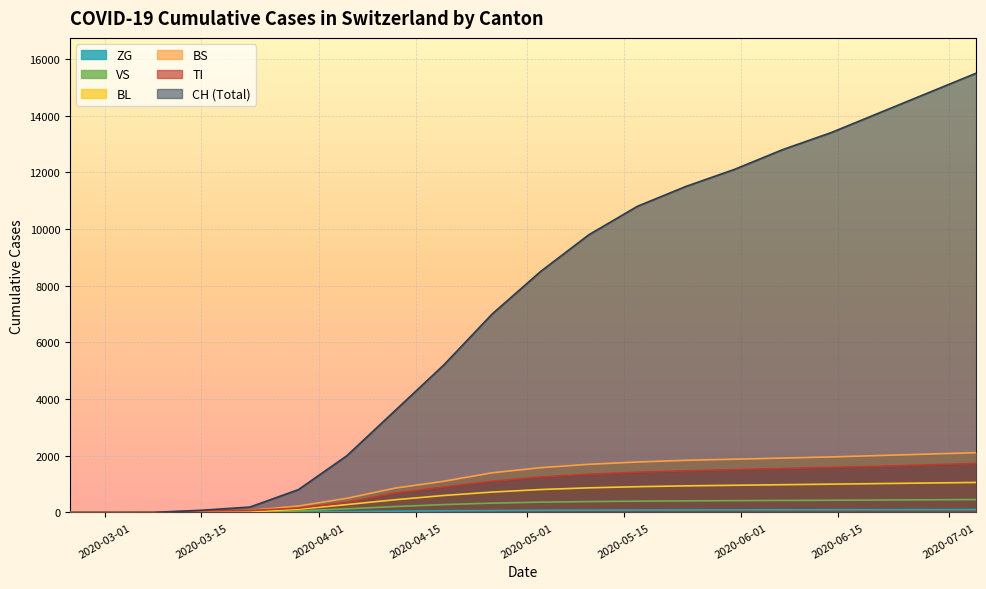

Which series has the widest spread of values?

CH (Total)